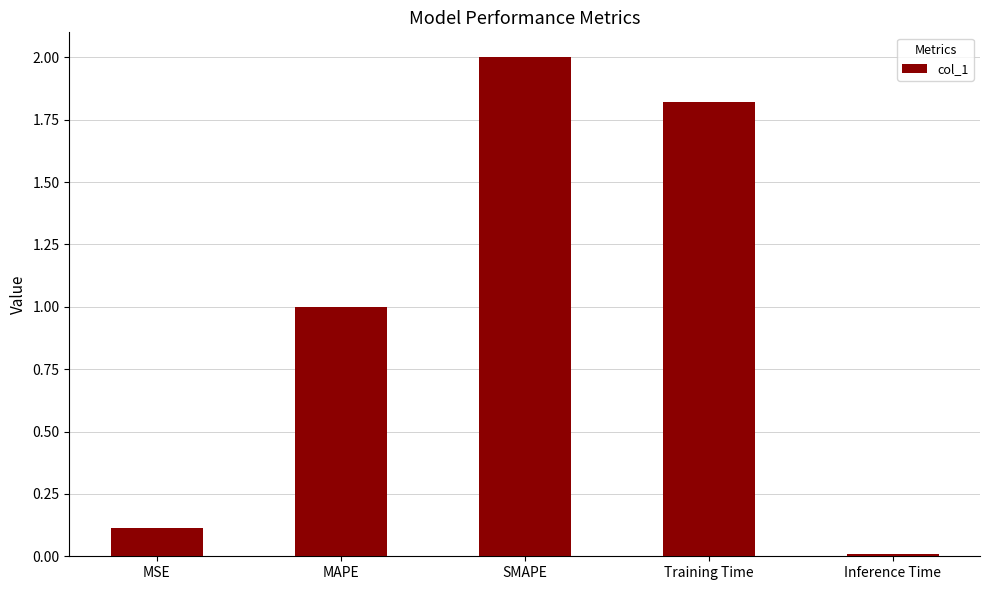

Rank the categories by value from highest to lowest.

SMAPE, Training Time, MAPE, MSE, Inference Time